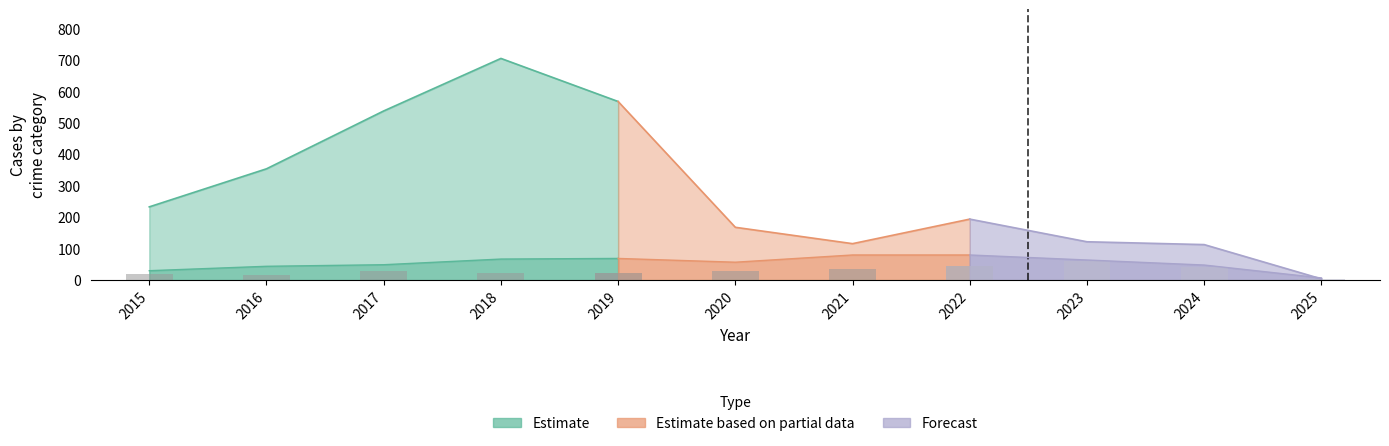

Reading right to left, list all the values displayed in this chart.

Theft: 2025=4	2024=113	2023=122	2022=194	2021=116	2020=168	2019=568	2018=705	2017=538	2016=354	2015=233
Robbery: 2025=7	2024=48	2023=64	2022=80	2021=80	2020=57	2019=69	2018=67	2017=49	2016=44	2015=30
Aggravated Assault: 2025=0	2024=16	2023=22	2022=14	2021=13	2020=4	2019=8	2018=5	2017=12	2016=3	2015=6
Aggravated Battery: 2025=3	2024=26	2023=40	2022=32	2021=23	2020=26	2019=14	2018=18	2017=17	2016=13	2015=13
Total: 2025=14	2024=207	2023=255	2022=324	2021=235	2020=257	2019=660	2018=797	2017=617	2016=416	2015=282